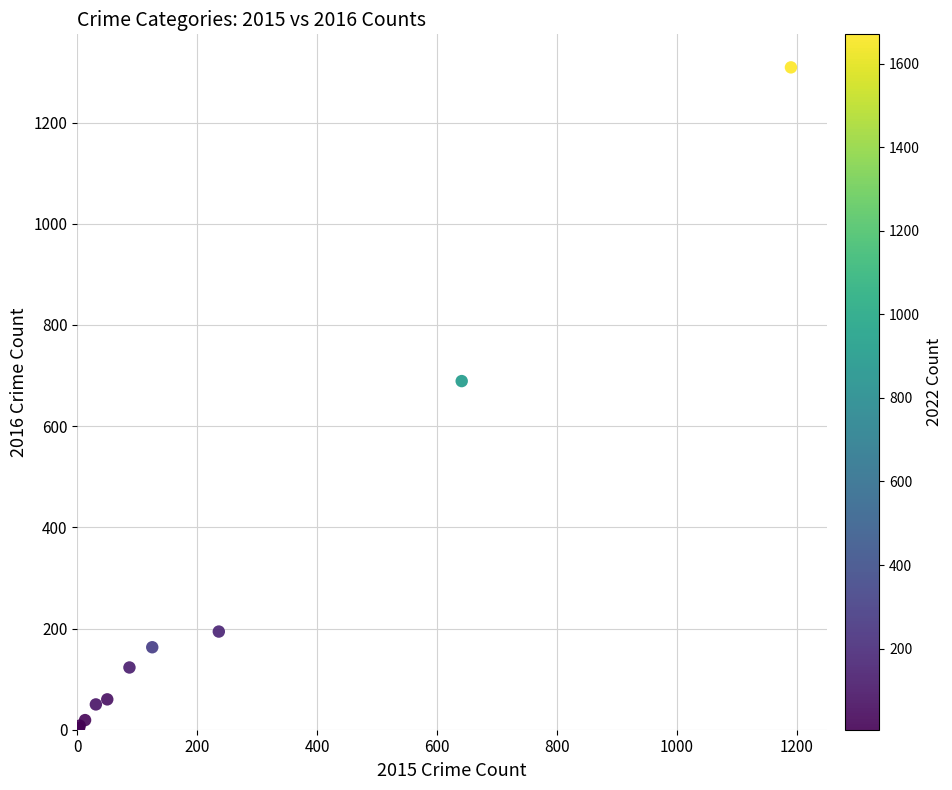

What Y value in the scatter plot is closest to 656?

689